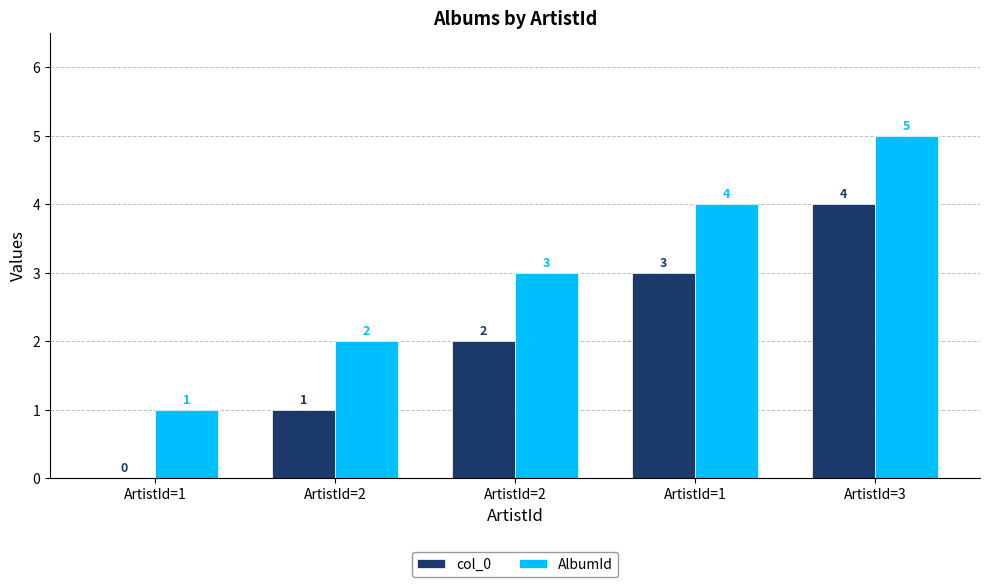

What is the maximum value for col_0?

4